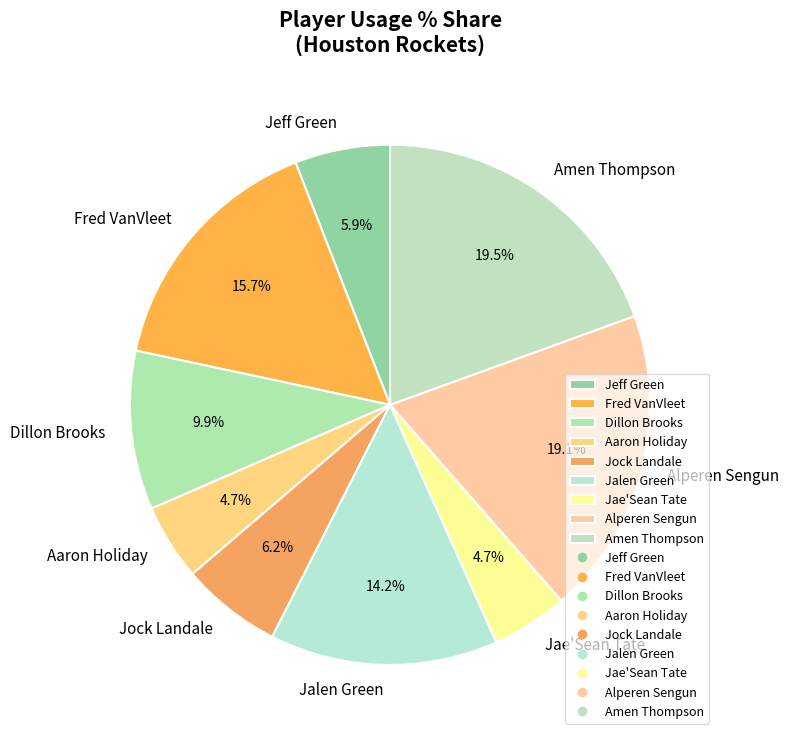

Count the number of slices in the pie.

9